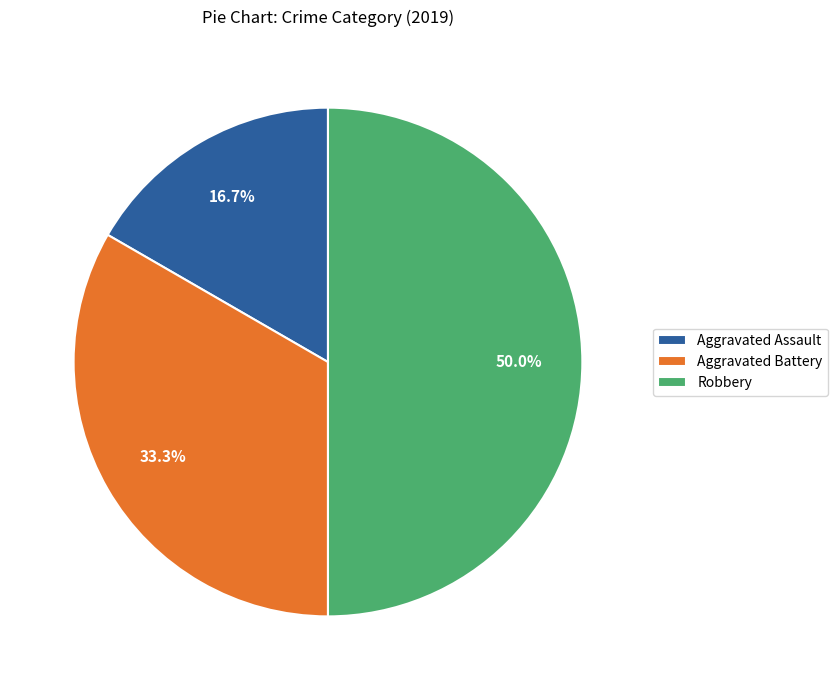

To the nearest percent, what is the average slice percentage?

33%